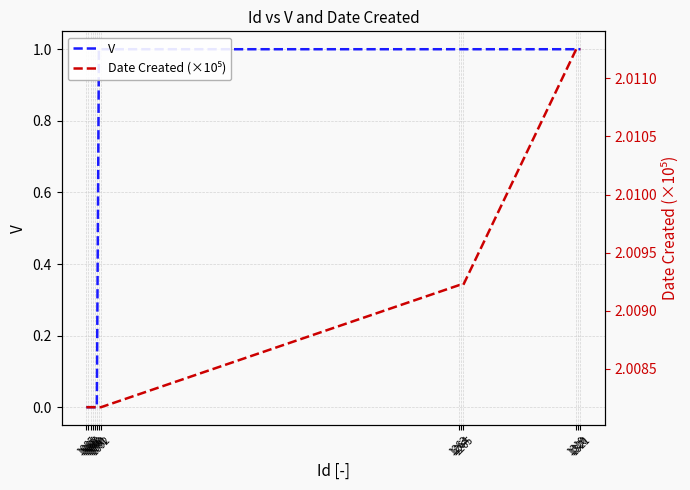

At how many categories does at least one series exceed 0?

14